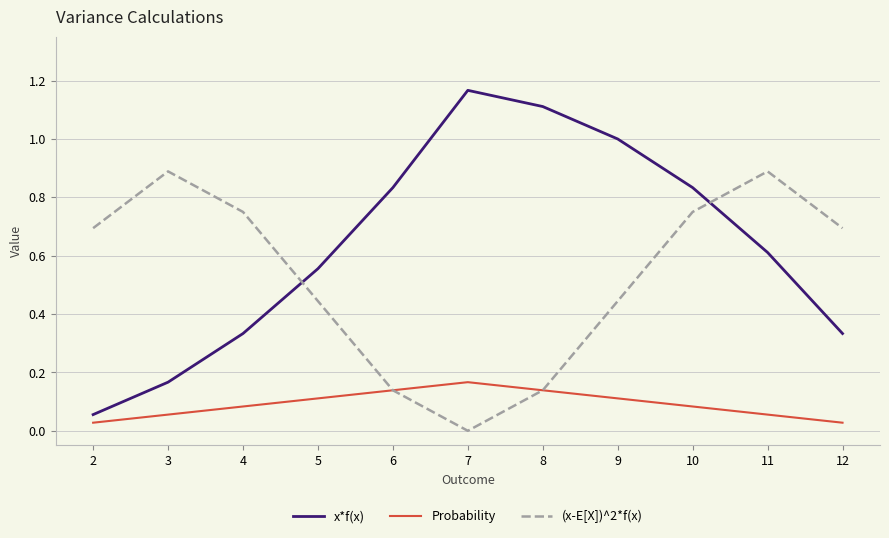

At 7, list the series in order from smallest to largest.

(x-E[X])^2*f(x), Probability, x*f(x)